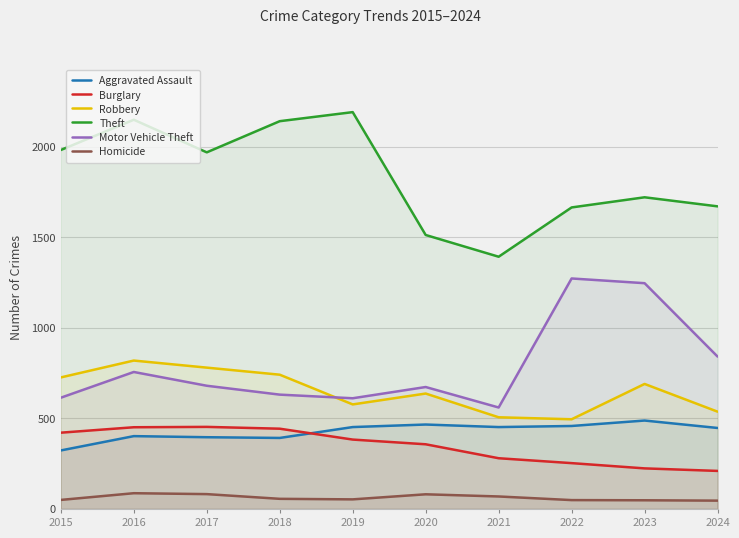

What is the value of the Robbery point at the 1st from the left?

726